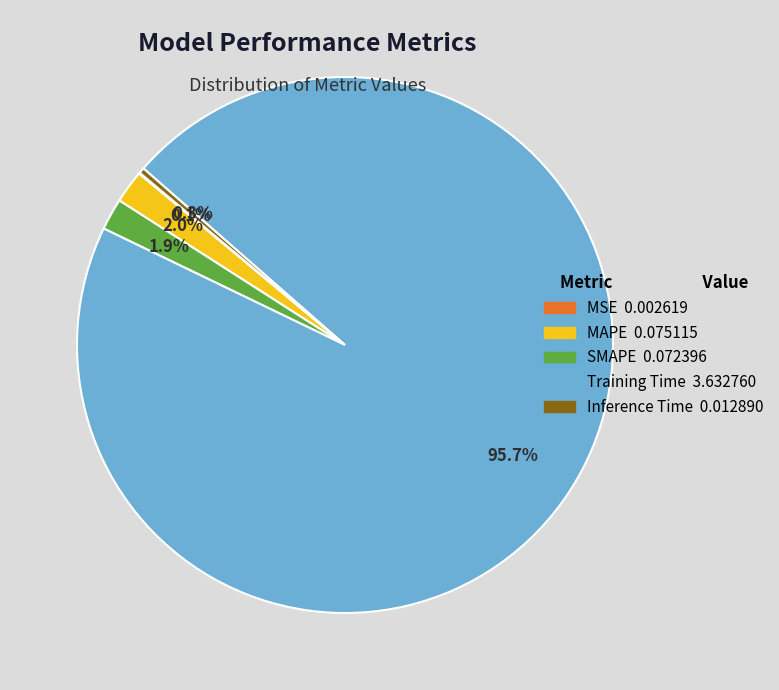

Which category has the biggest portion of the pie?

Training Time